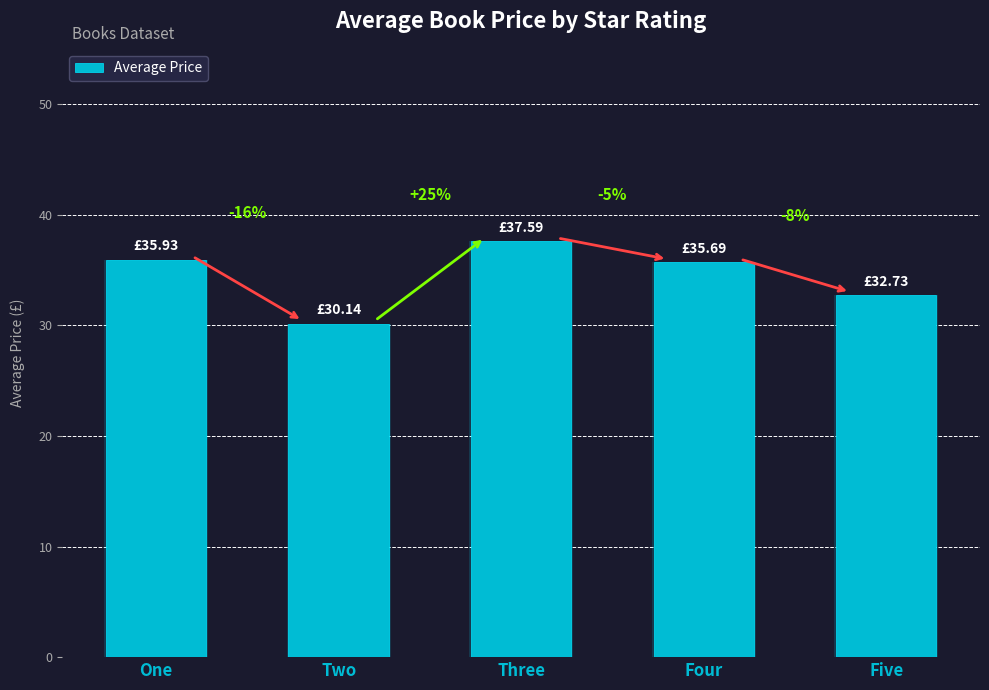

The chart shows a value of 30.1 at Two. True or false?

True